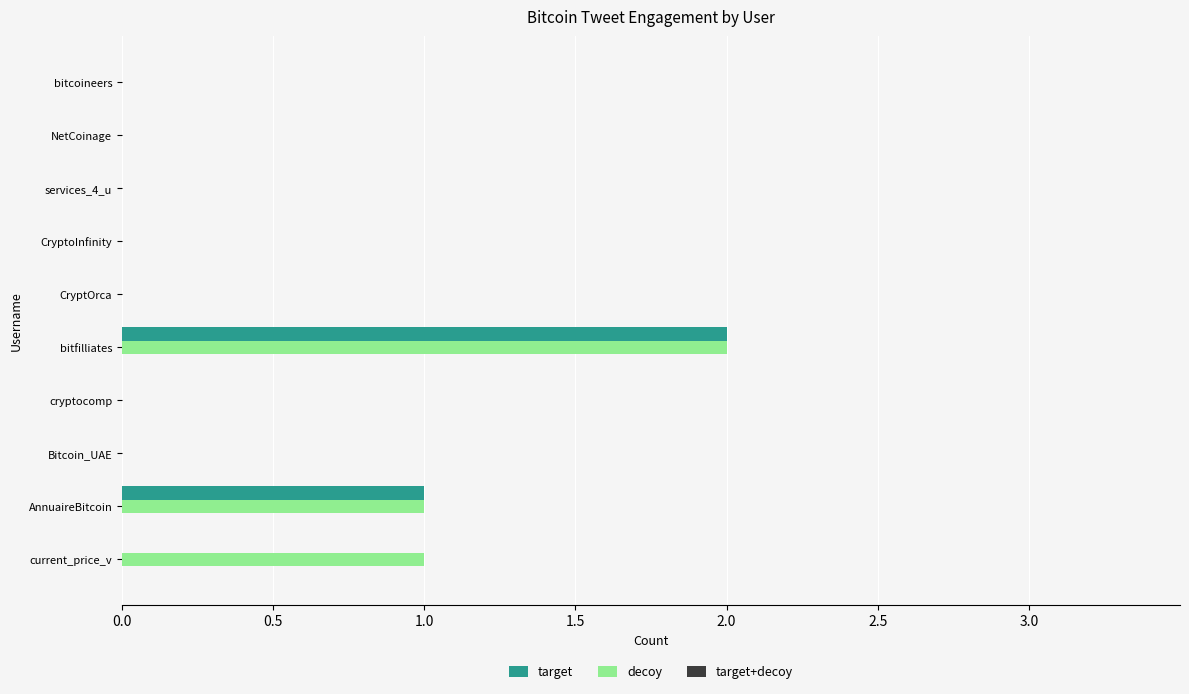

The value of target at Bitcoin_UAE is 1. True or false?

False